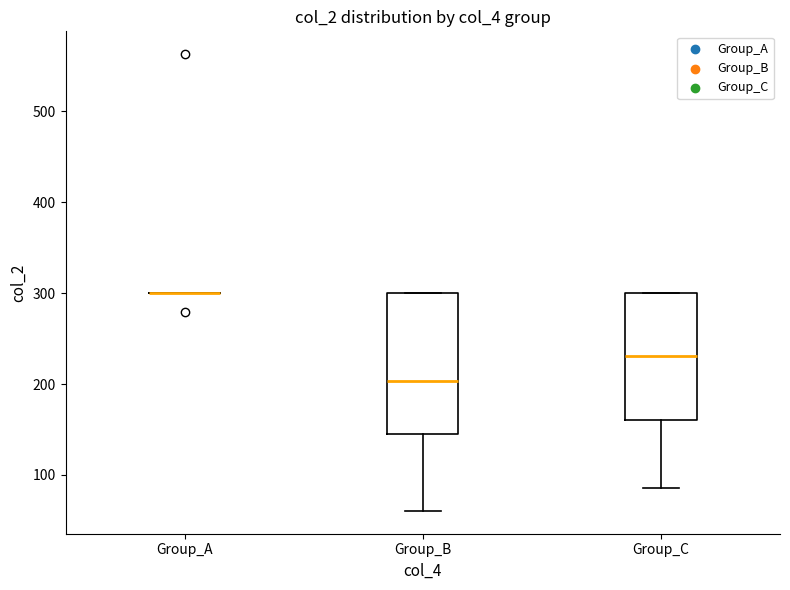

Which box is the tallest, from its lower edge to its upper edge?

Group_B